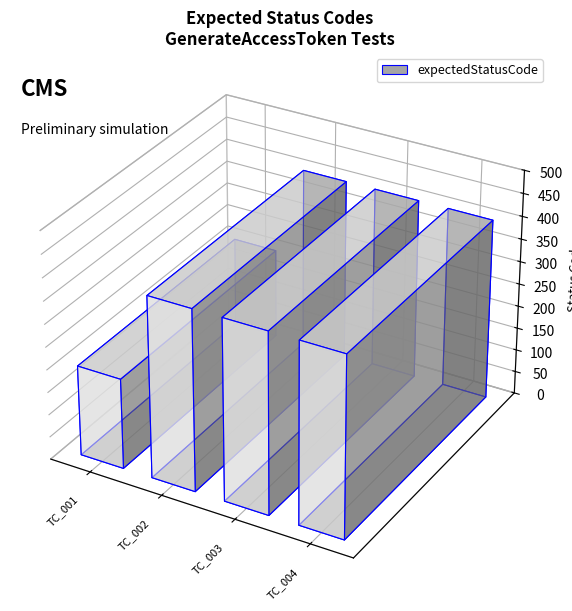

True or false: the data shows 65 at TC_001_GenerateAccessToken_01.

False